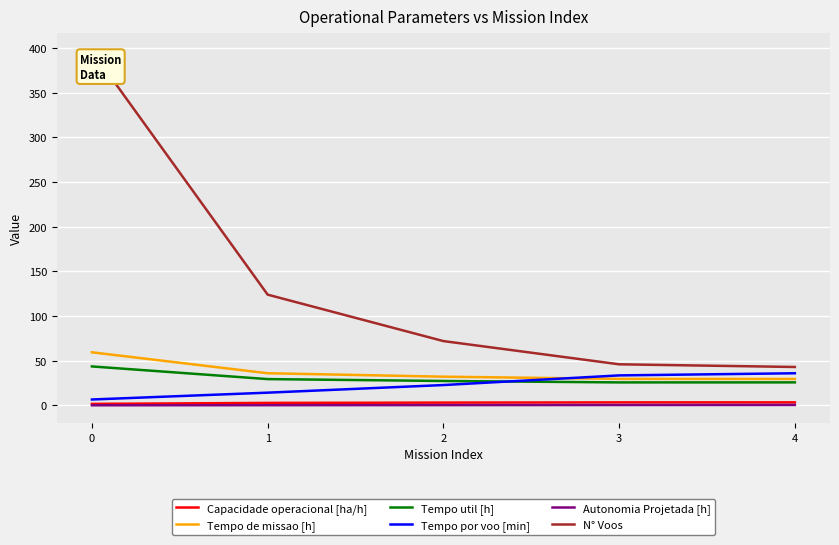

What is the total value across all series at 0?

508.4